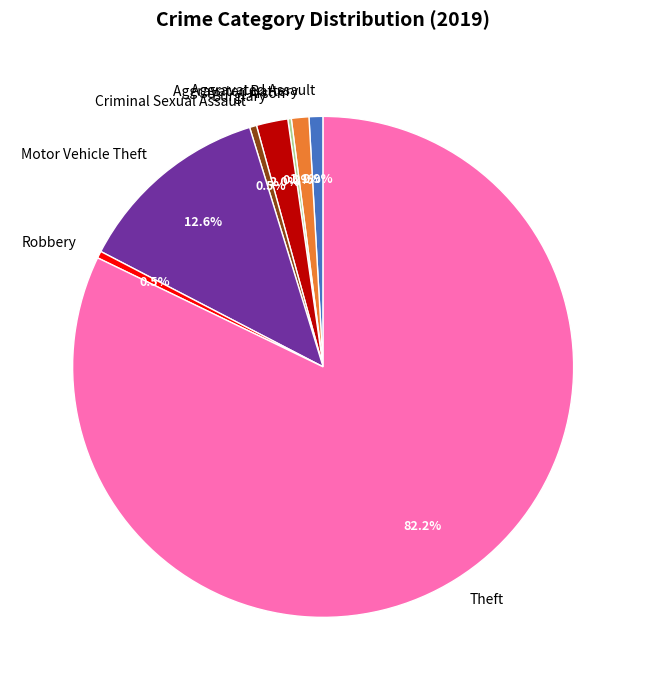

Which has a higher value, Robbery or Theft?

Theft